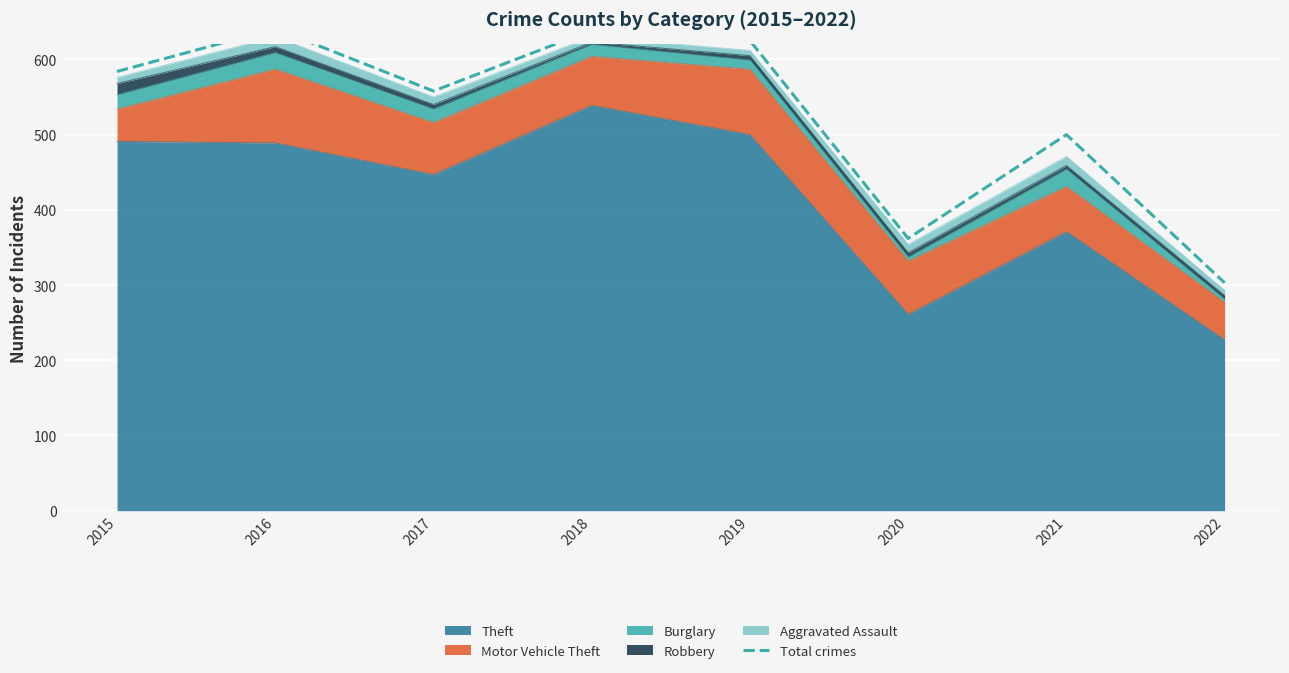

Between 2022 and 2015, which is larger?

2015